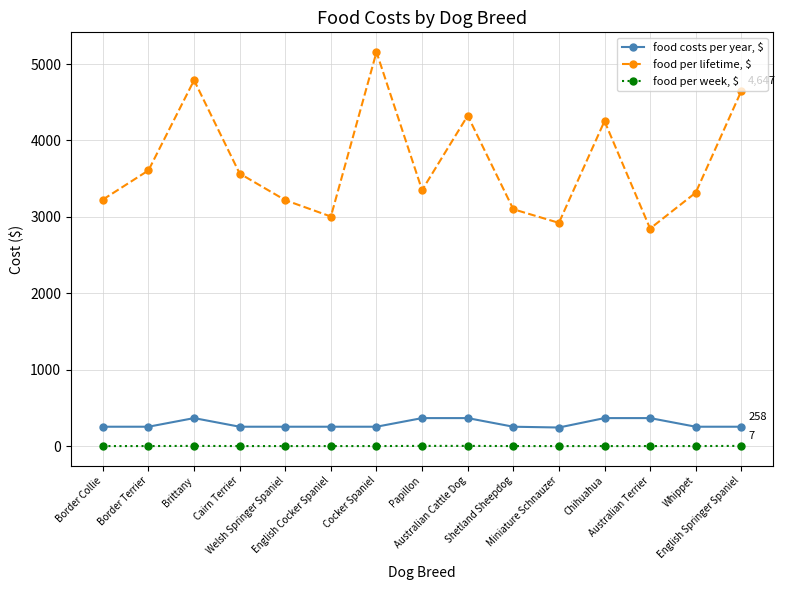

What are all the series names shown in the legend?

food costs per year, $, food per lifetime, $, food per week, $